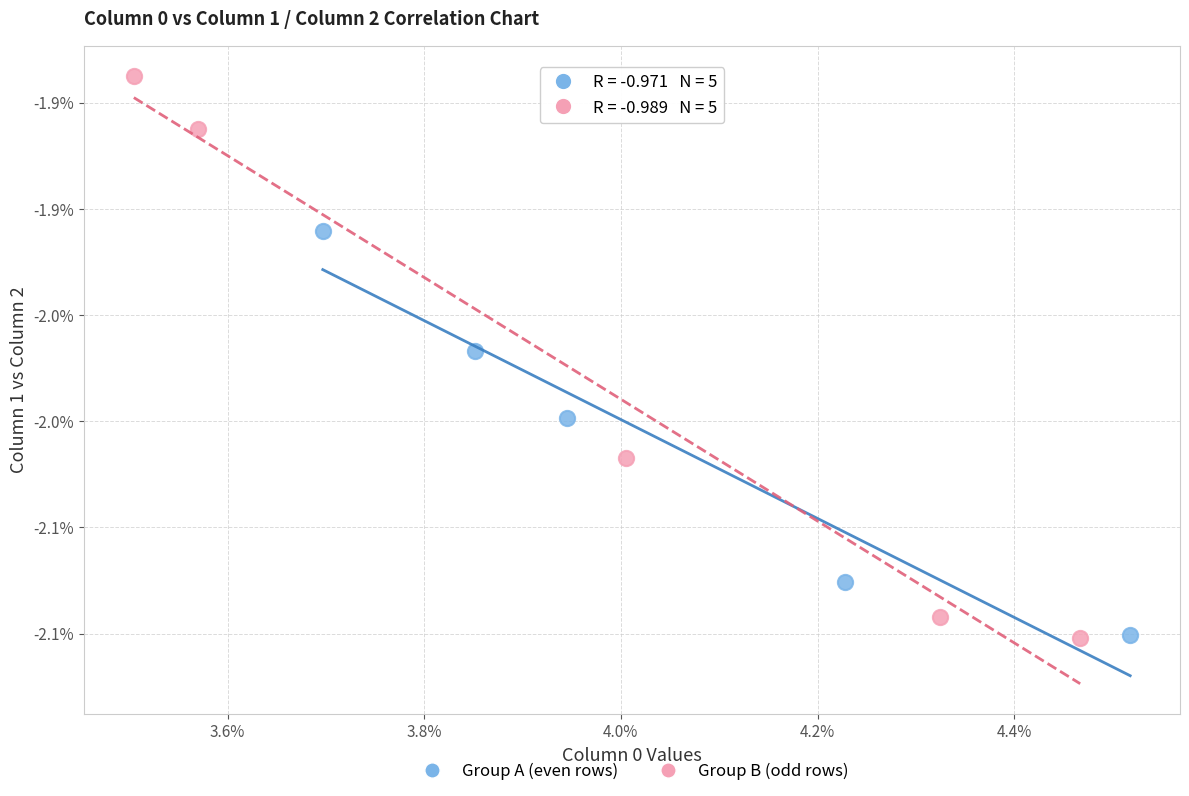

Which series has the widest spread of Y values?

Group B (odd rows)